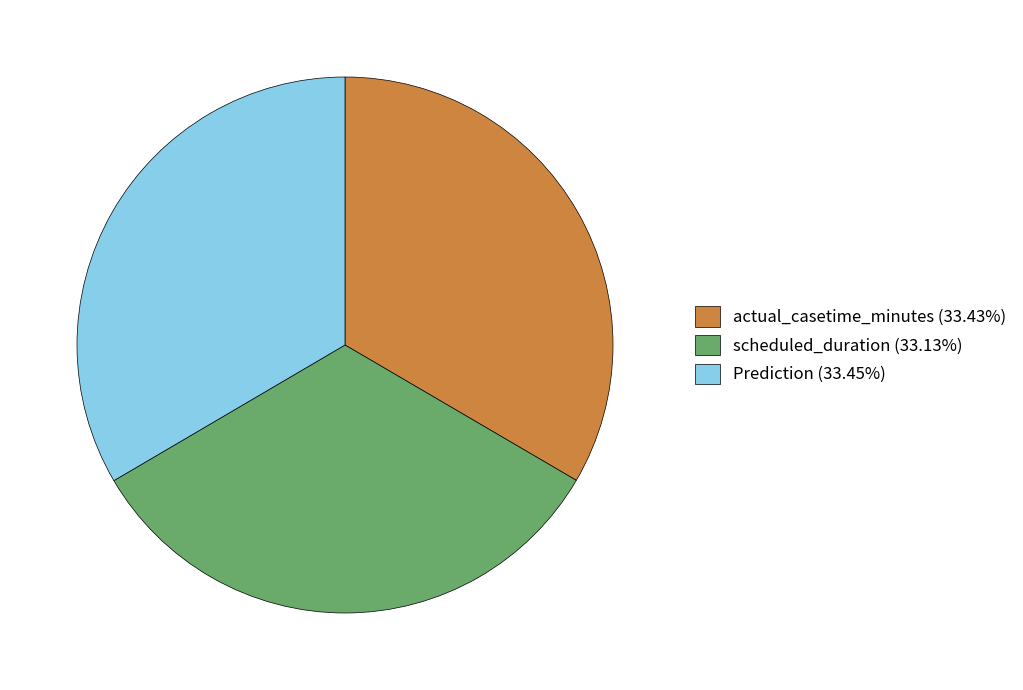

True or false: scheduled_duration accounts for 44% of the total.

False